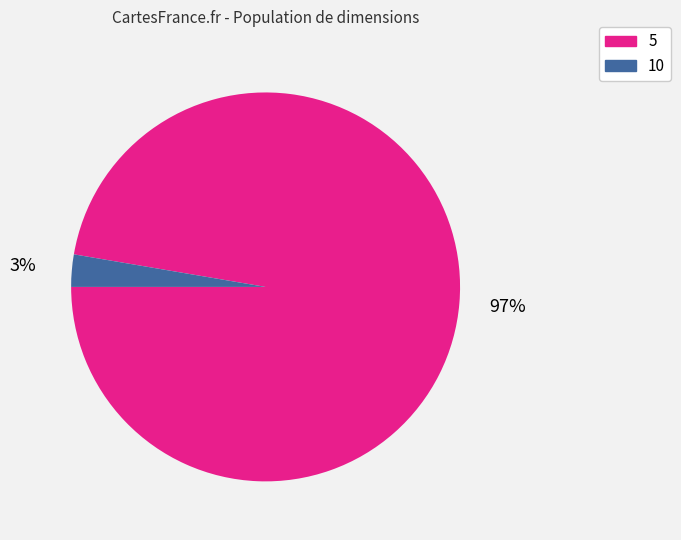

Between 10 and 5, which is larger?

5